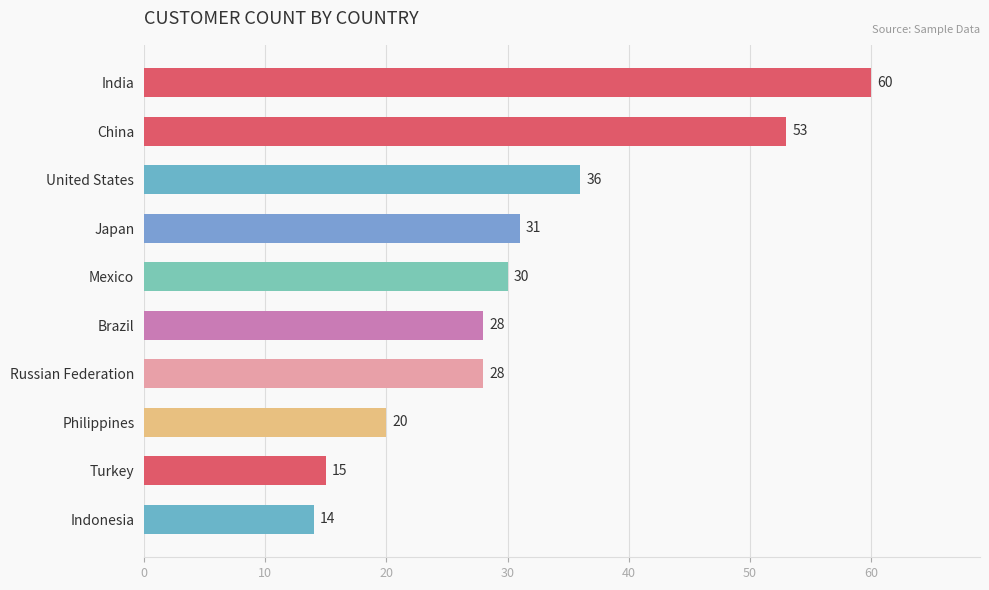

How many values are below 30?

5